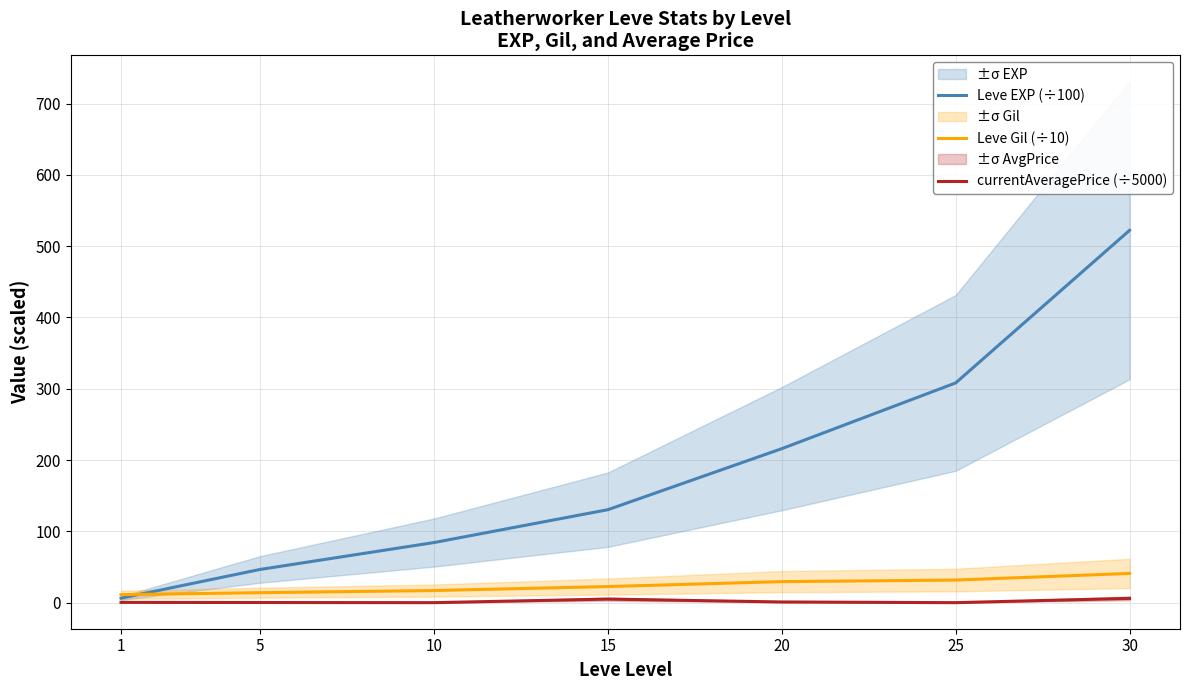

Rank the series by their maximum value, from highest to lowest.

Leve EXP (÷100), Leve Gil (÷10), currentAveragePrice (÷5000)